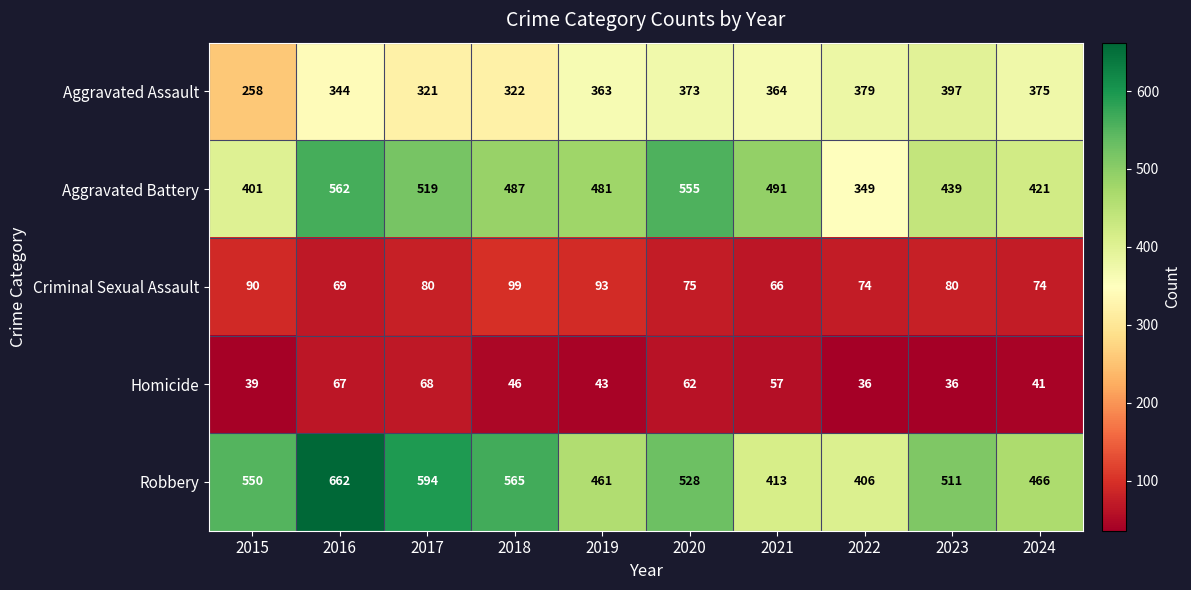

What is the spread (max minus min) of values at 2022?

370